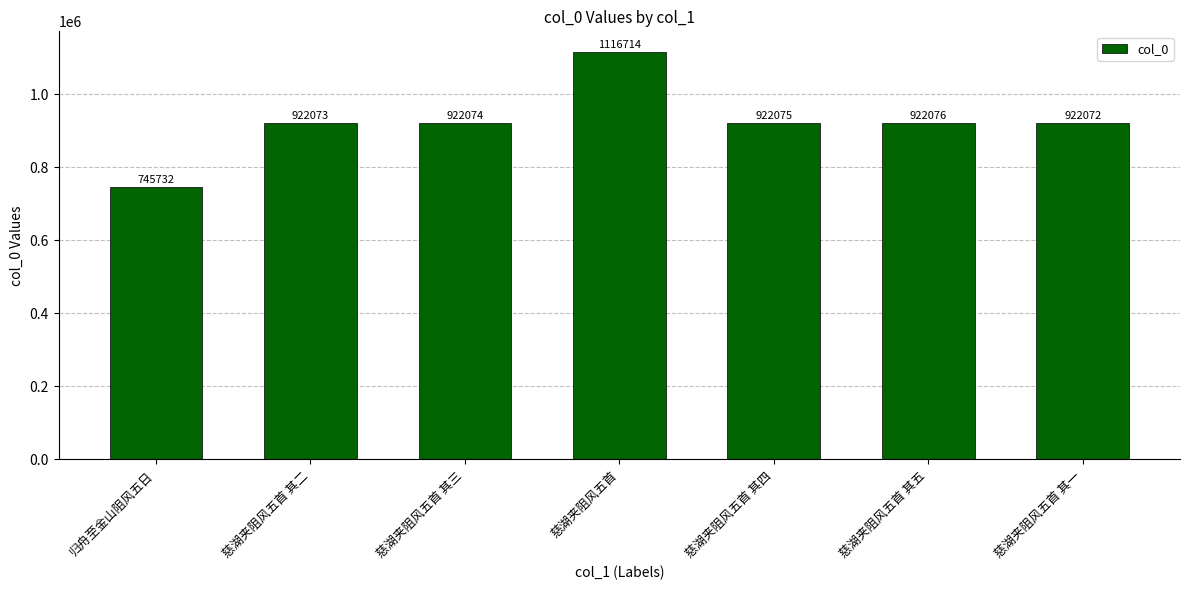

Reading left to right, extract all data points from this chart.

745732	922073	922074	1116714	922075	922076	922072